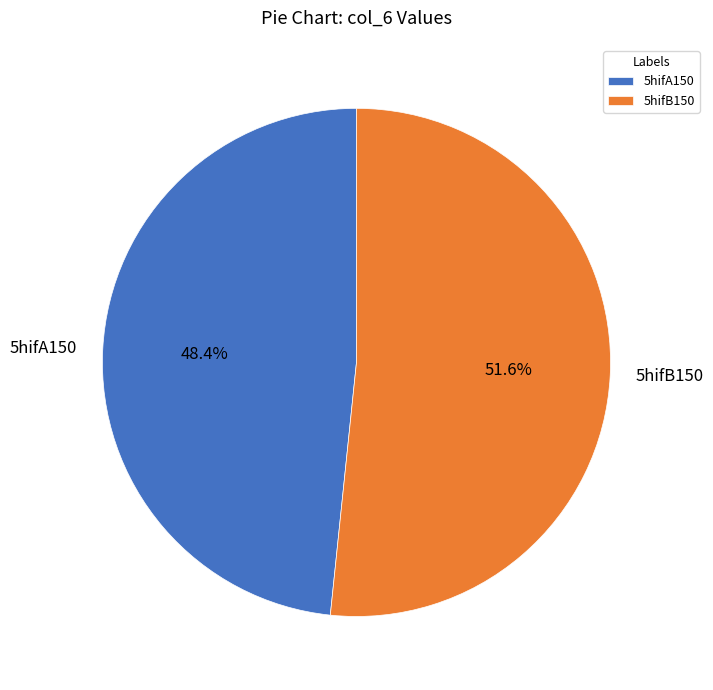

True or false: 5hifB150 accounts for 60% of the total.

False